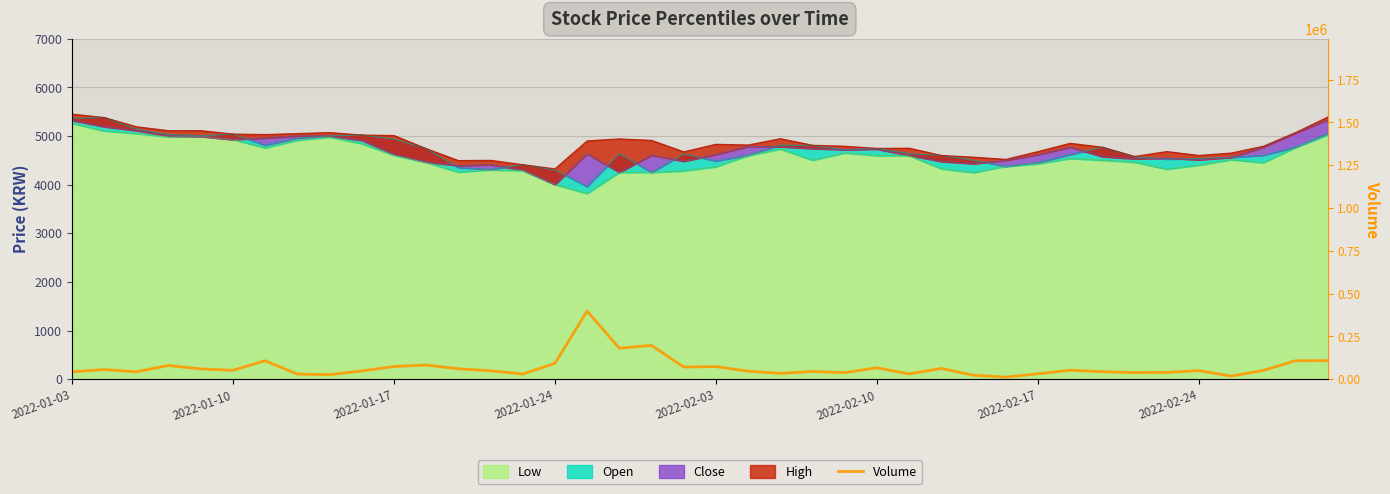

What is the sum of all values?

2757678